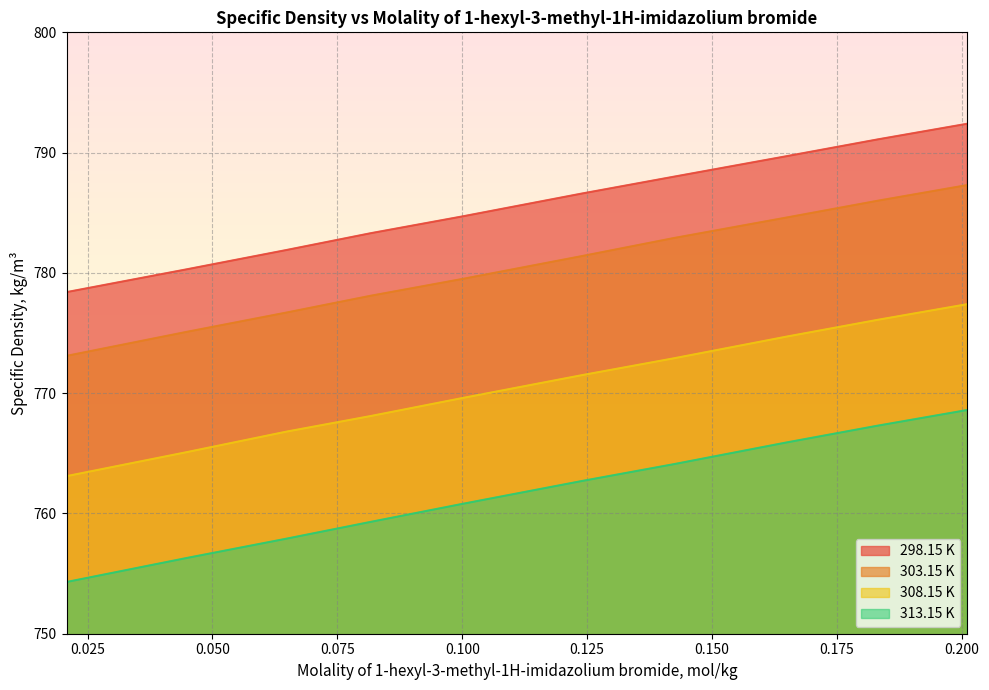

How many lines are shown in the chart?

4